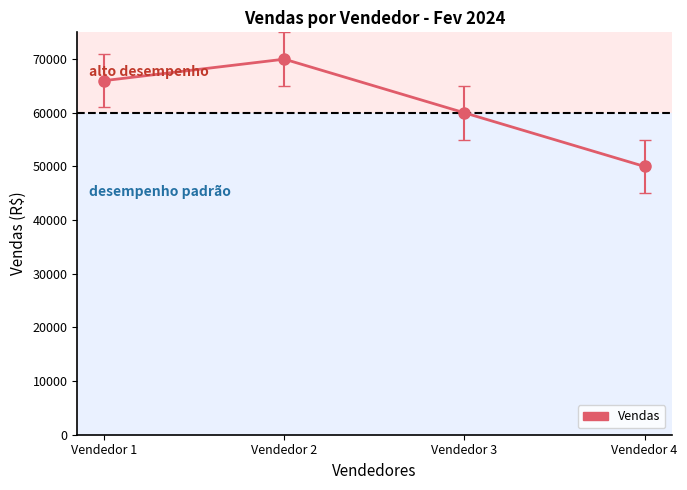

What is the sum of all values?

246000